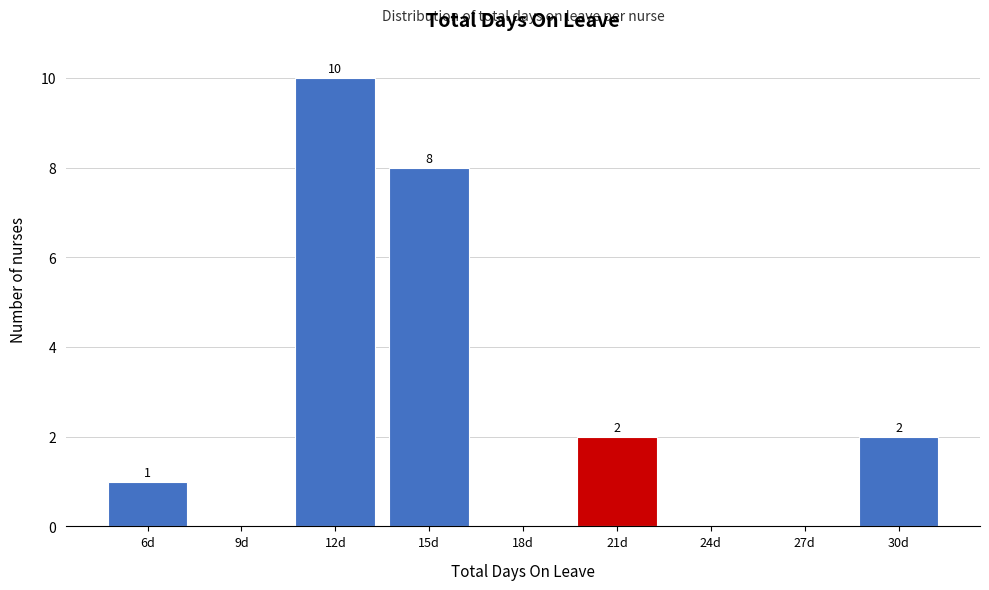

Reading right to left, transcribe all the data shown in this chart.

30d=2	27d=0	24d=0	21d=2	18d=0	15d=8	12d=10	9d=0	6d=1